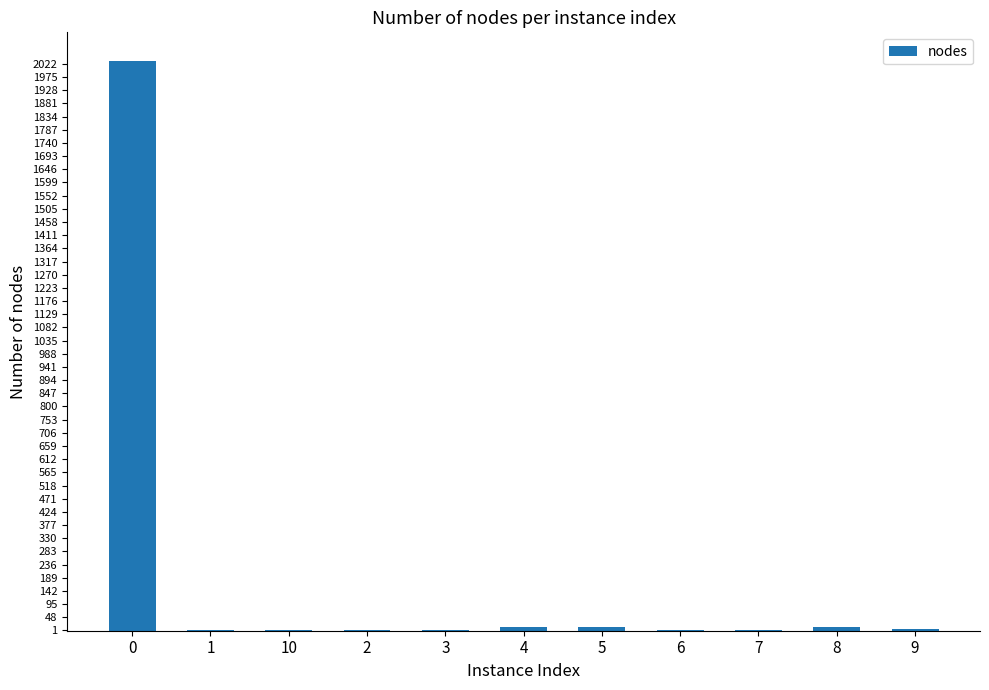

How many categories are shown in the chart?

11